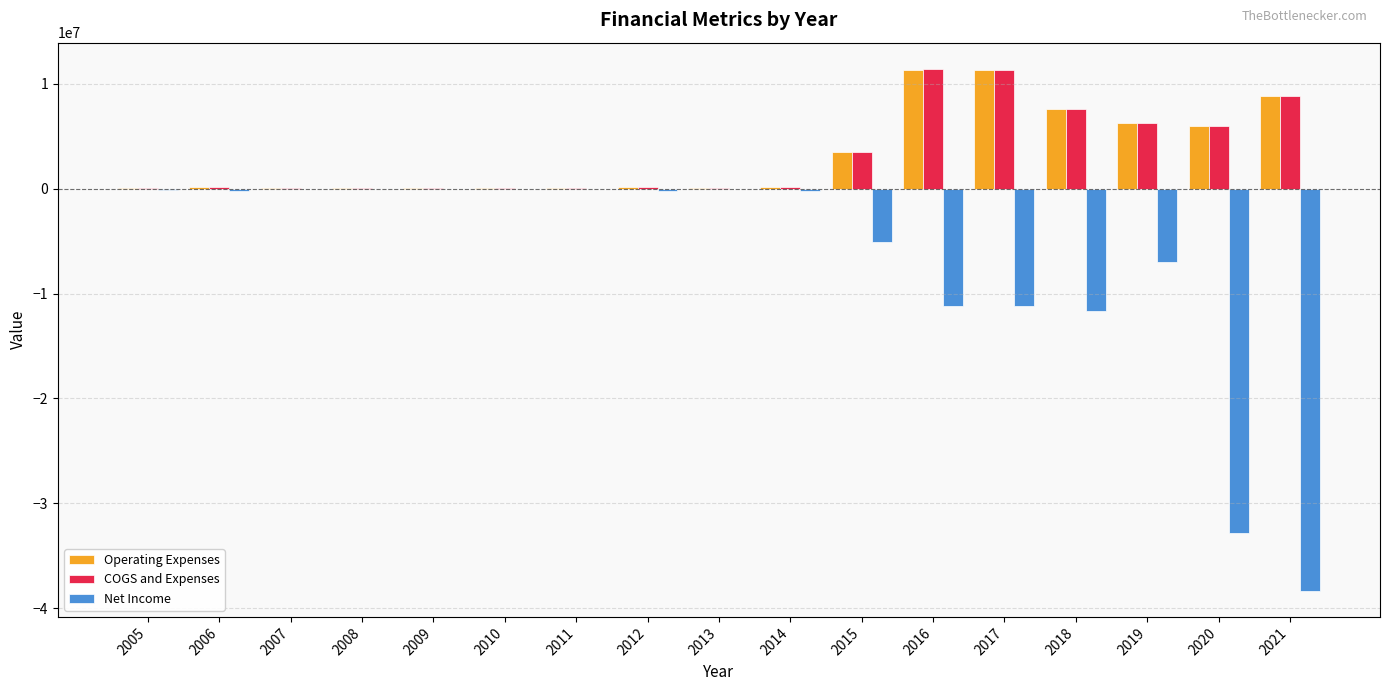

Which series changed the most between 2012 and 2021?

Net Income